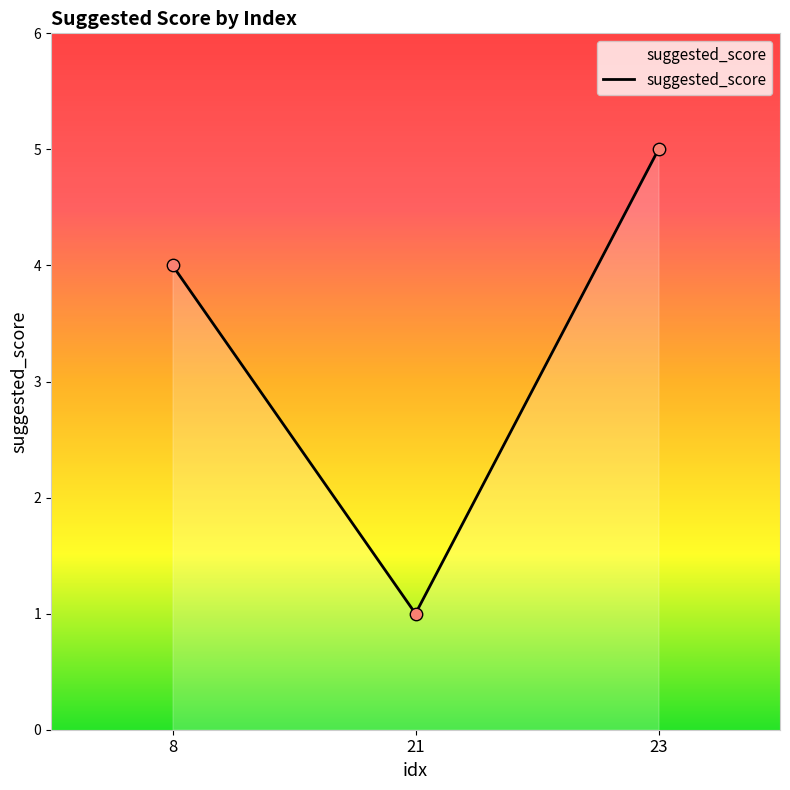

Between 8 and 23, which is larger?

23